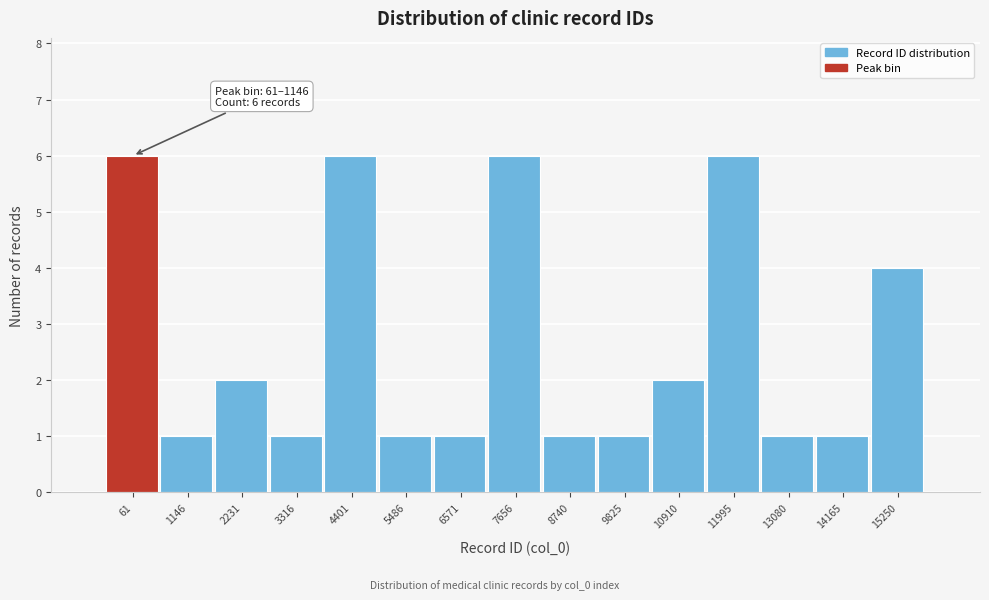

Reading left to right, what are all the values shown in this chart?

61=6	1146=1	2231=2	3316=1	4401=6	5486=1	6571=1	7656=6	8740=1	9825=1	10910=2	11995=6	13080=1	14165=1	15250=4